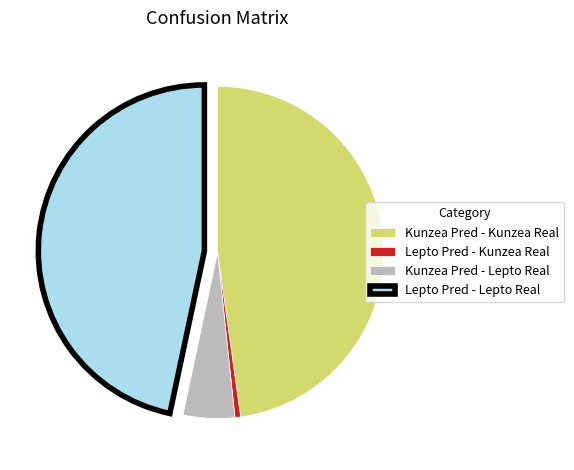

Is Kunzea Pred - Kunzea Real the majority of the pie?

No